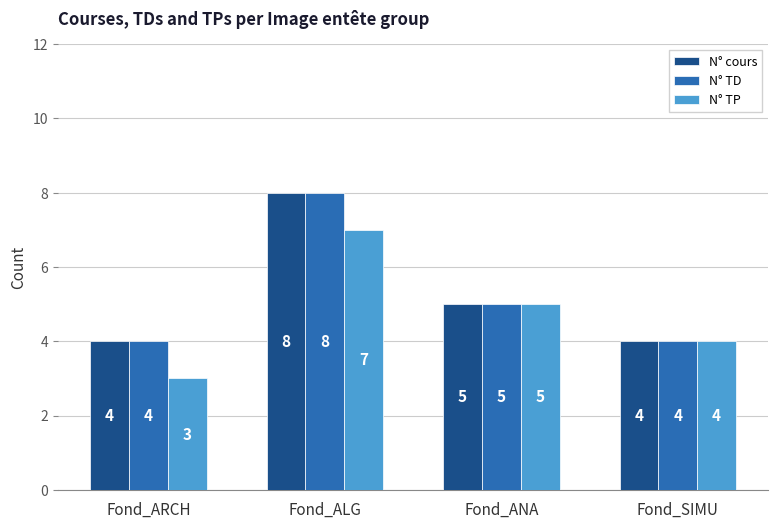

What are all the series names shown in the legend?

N° cours, N° TD, N° TP